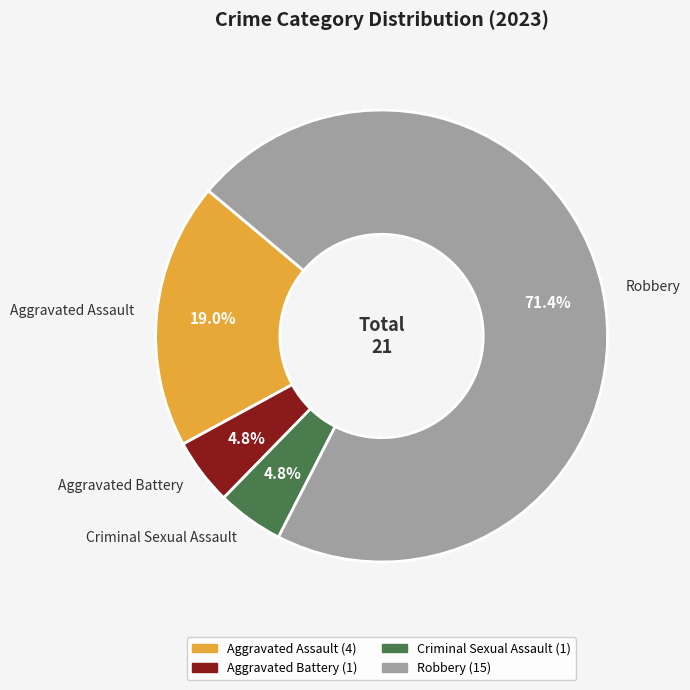

To the nearest percent, what is the combined percentage of Robbery and Aggravated Assault?

90%